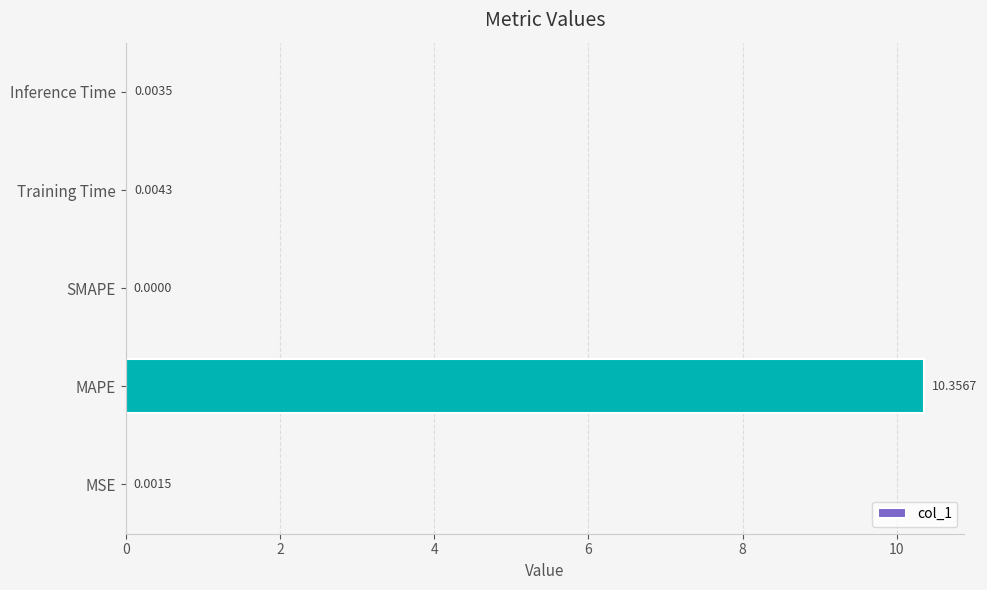

Which label corresponds to the largest value in the chart?

MAPE